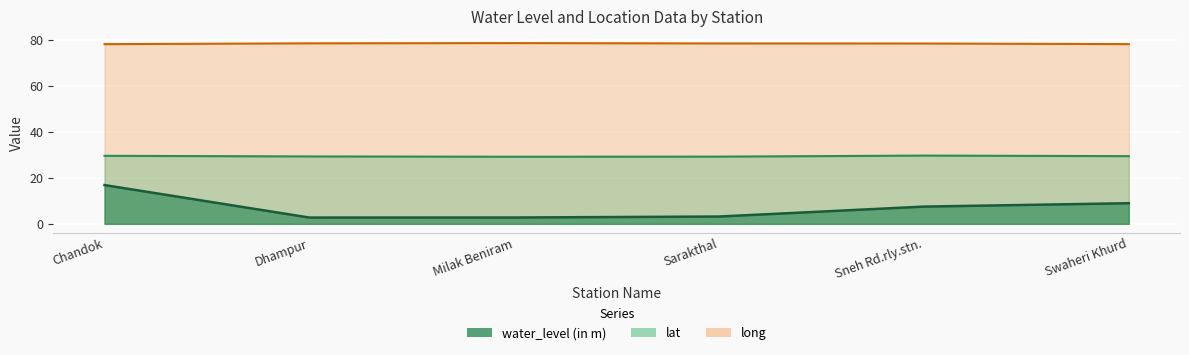

At which category is the sum across all series the highest?

Chandok